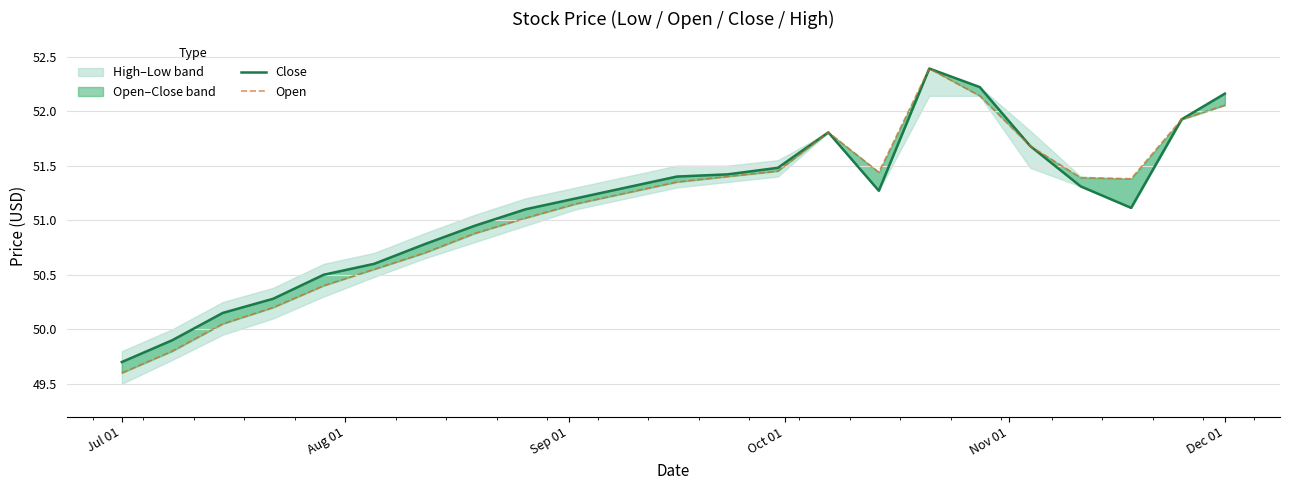

Reading left to right, transcribe all the data shown in this chart.

Close: 49.7	49.9	50.1	50.3	50.5	50.6	50.8	51.0	51.1	51.2	51.3	51.4	51.4	51.5	51.8	51.3	52.4	52.2	51.7	51.3	51.1	51.9	52.2
Open: 49.6	49.8	50.0	50.2	50.4	50.5	50.7	50.9	51.0	51.1	51.2	51.4	51.4	51.5	51.8	51.4	52.4	52.1	51.7	51.4	51.4	51.9	52.1